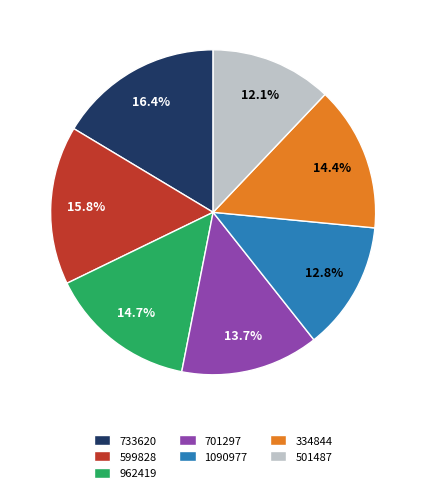

What is the largest slice in the pie chart?

733620